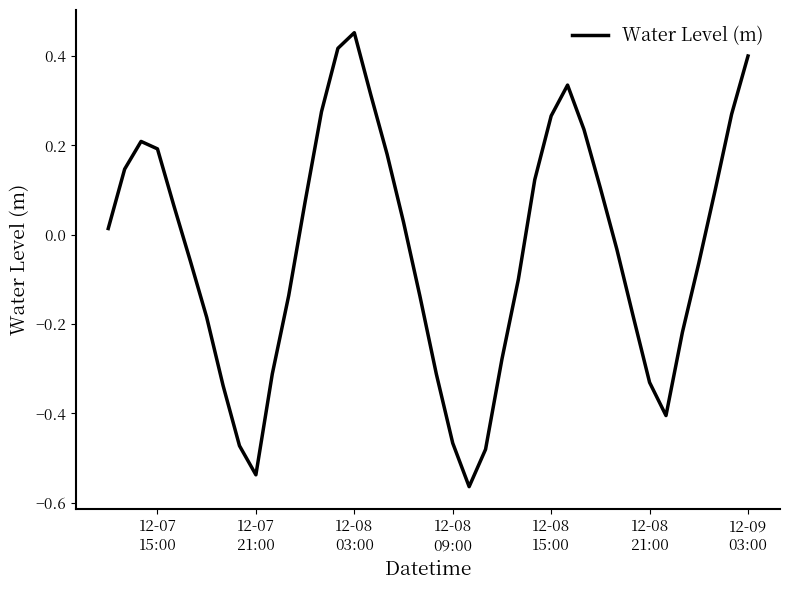

How many lines are shown in the chart?

1